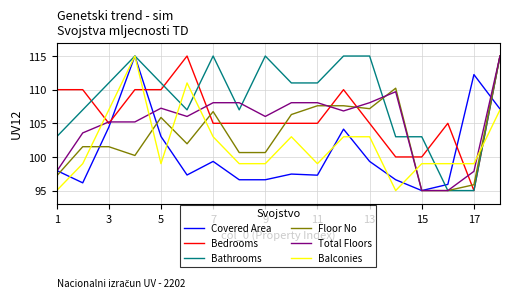

What is the maximum value for Bathrooms?

115.0